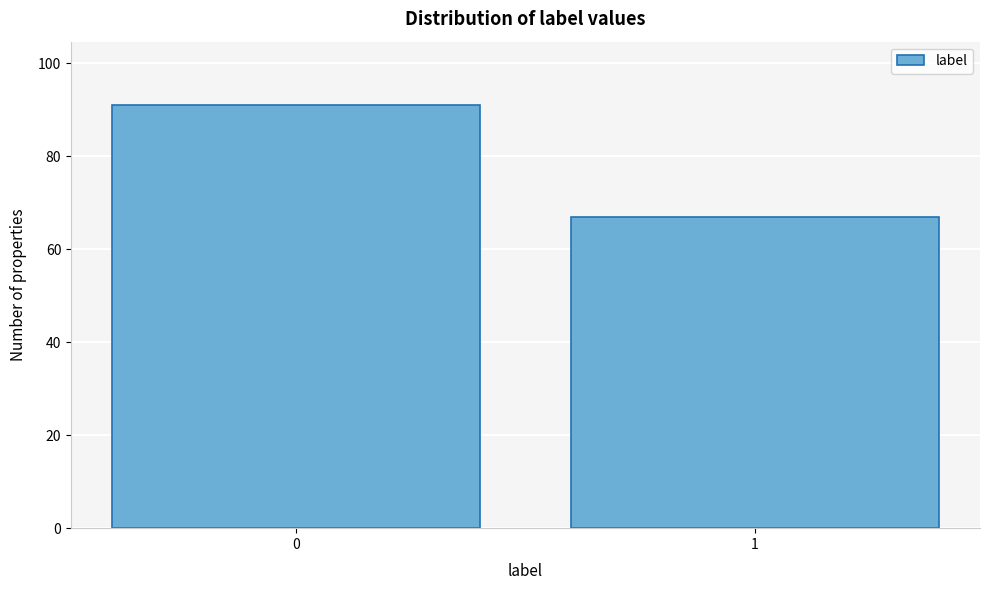

Reading right to left, extract all data points from this chart.

67	91